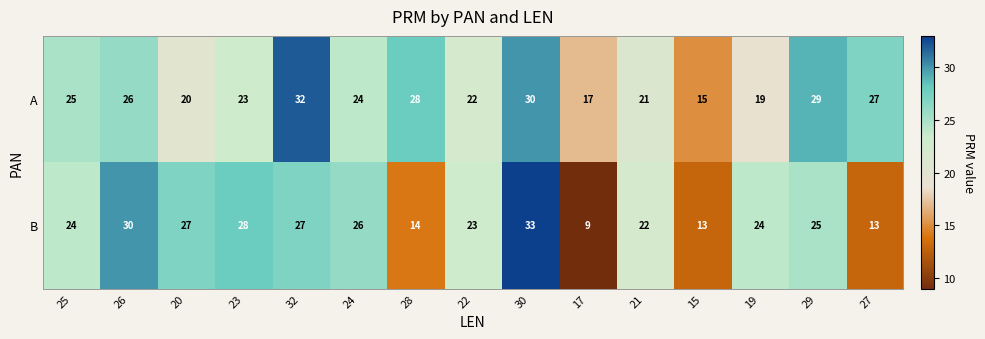

Reading left to right, what are all the values shown in this chart?

A: 25	26	20	23	32	24	28	22	30	17	21	15	19	29	27
B: 24	30	27	28	27	26	14	23	33	9	22	13	24	25	13